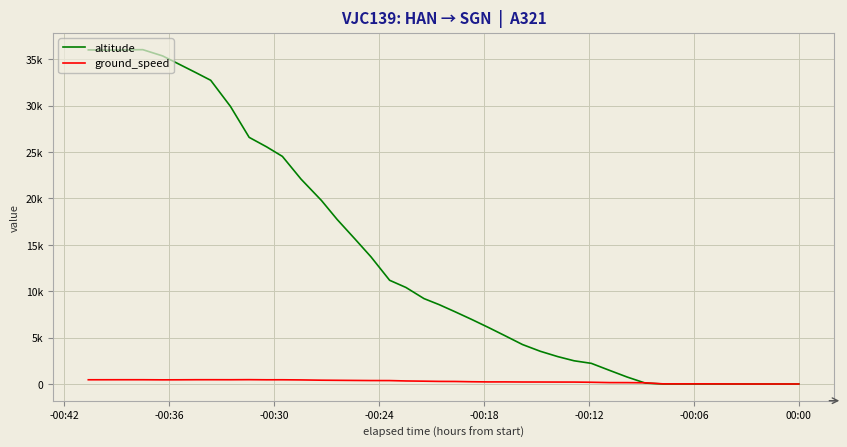

In altitude, how many points are lower than both neighbors (excluding endpoints)?

1